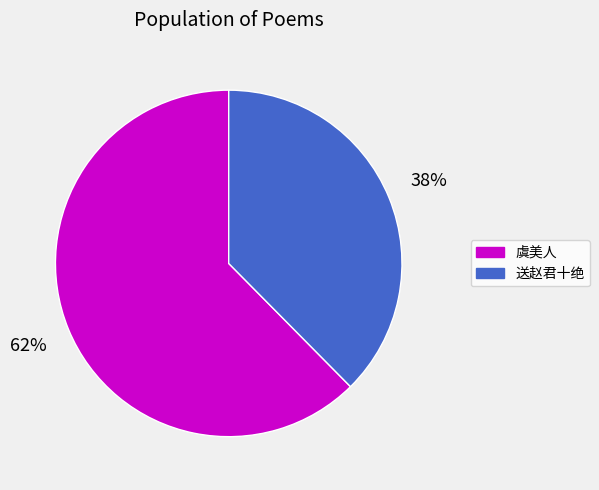

Does any single category account for the majority?

Yes